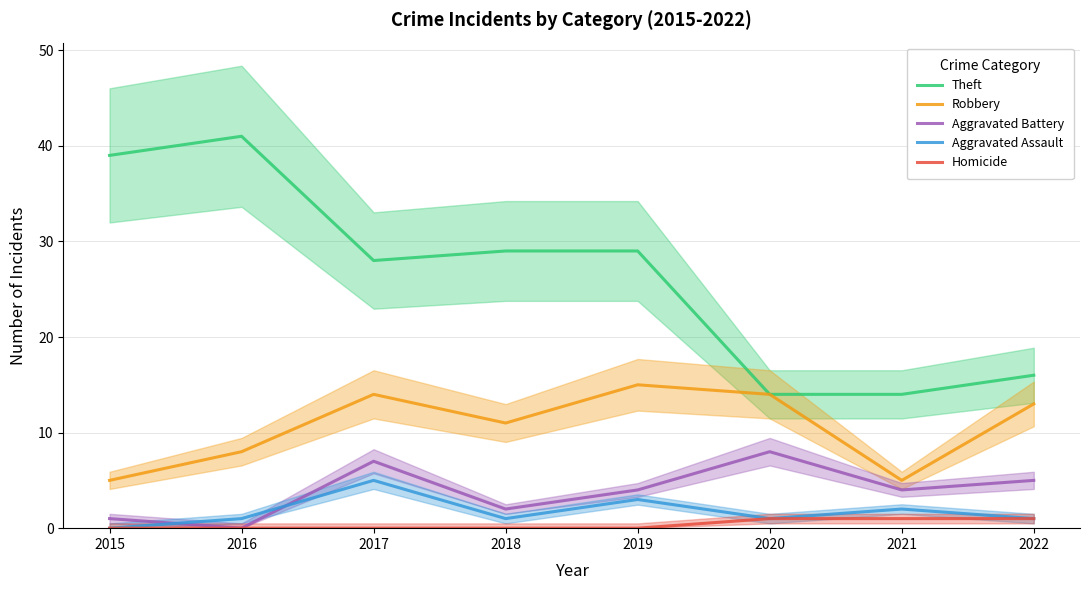

What is the difference between the Aggravated Assault values at 2017 and 2015?

5